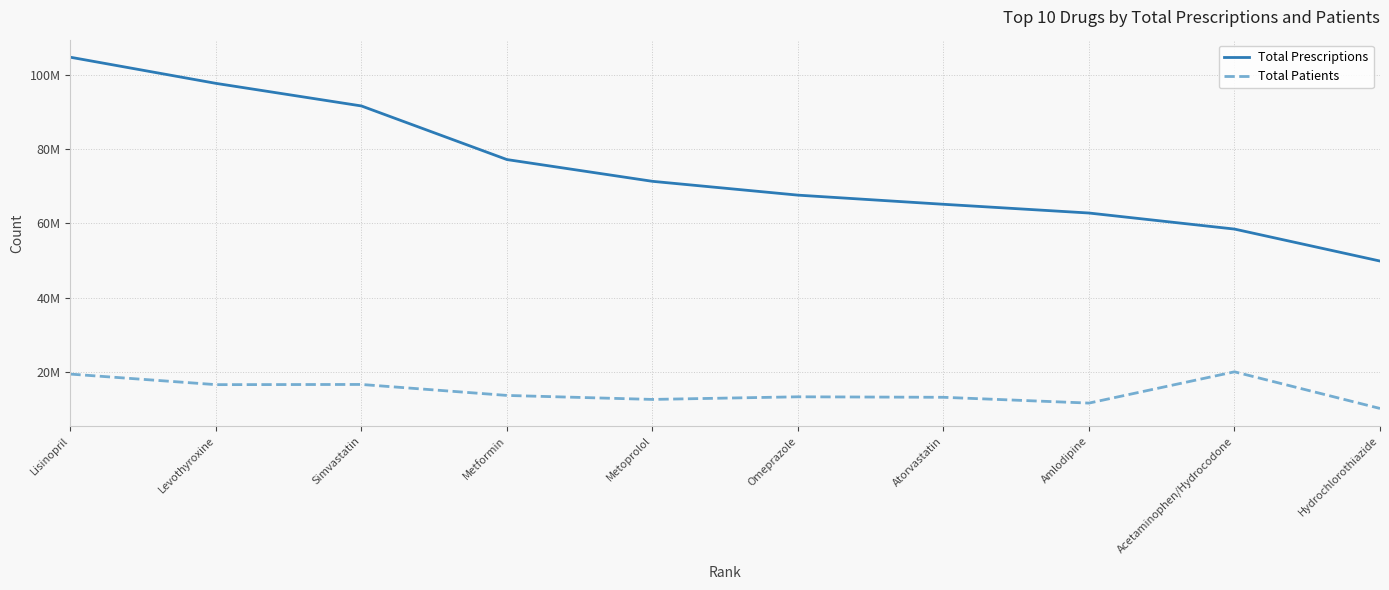

What is the sum of all Total Prescriptions values?

746988334